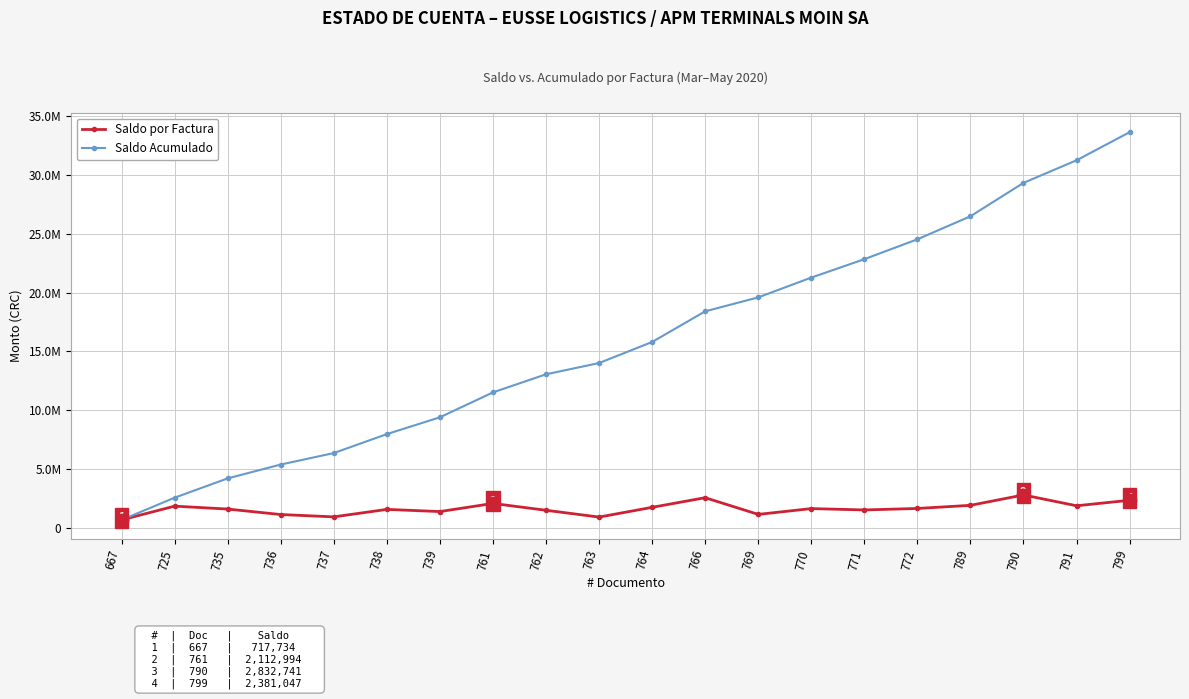

True or false: Saldo por Factura and Saldo Acumulado cross at least once.

False